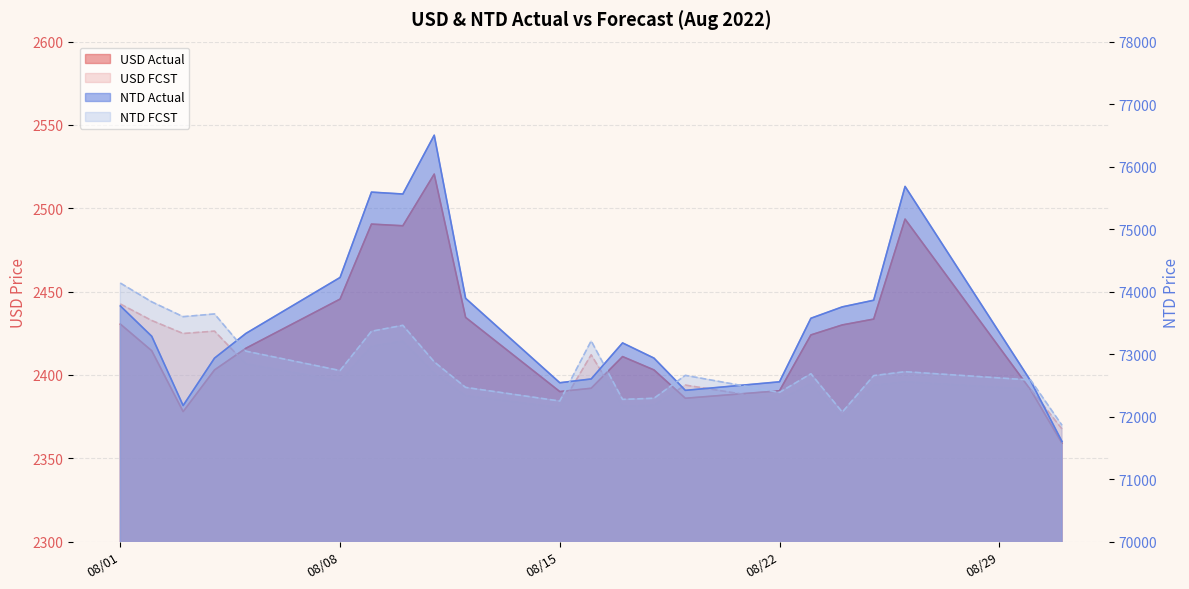

What are all the series names shown in the legend?

USD Actual, USD FCST, NTD Actual, NTD FCST